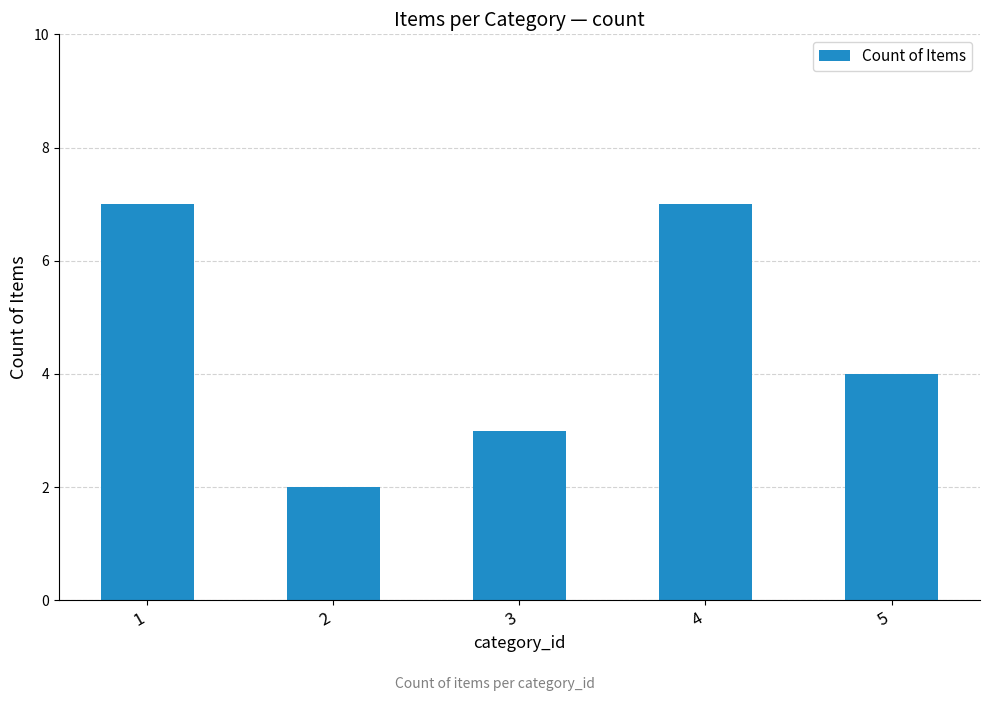

Reading left to right, what are all the values shown in this chart?

7	2	3	7	4